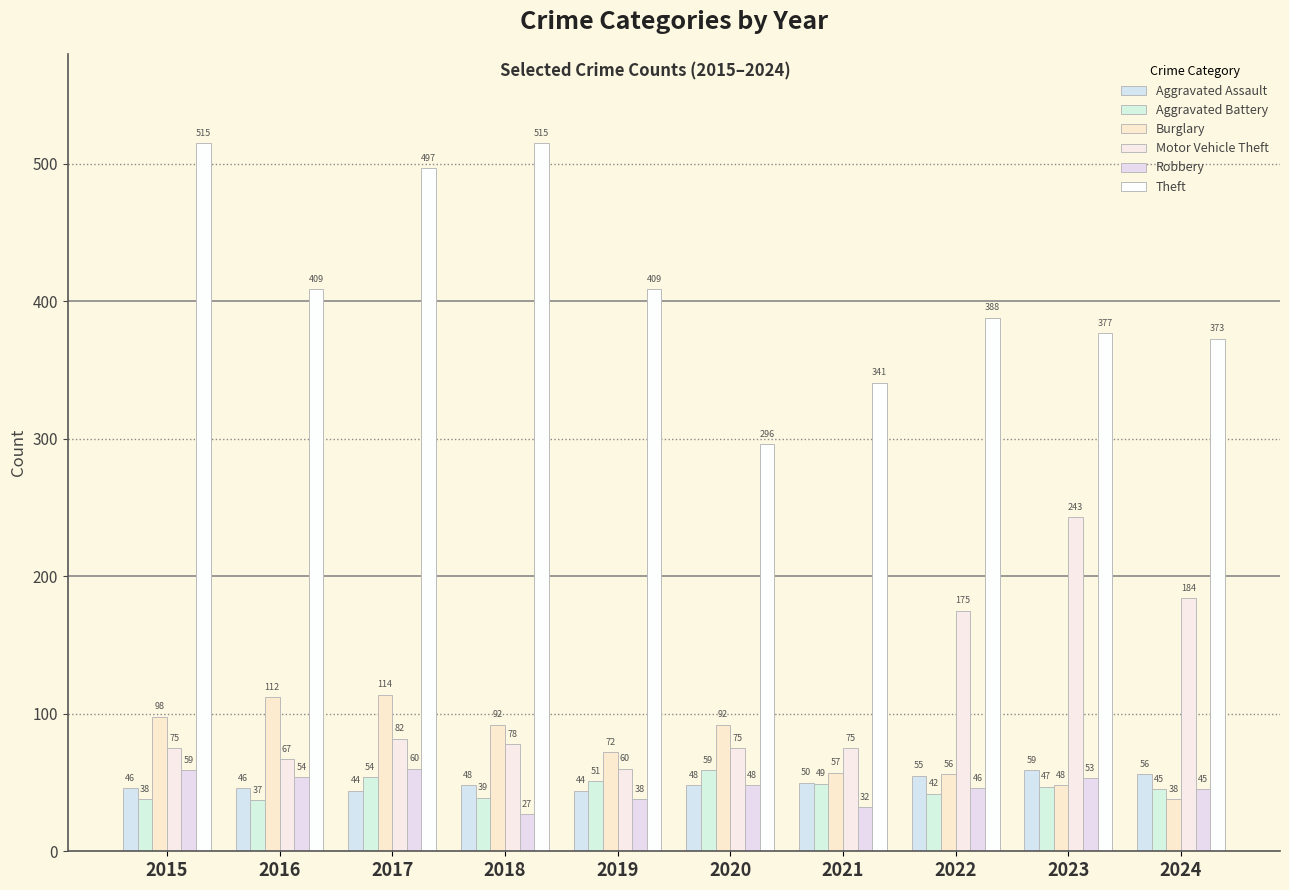

Is the value of Motor Vehicle Theft at 2023 greater than the value of Theft at 2024?

No